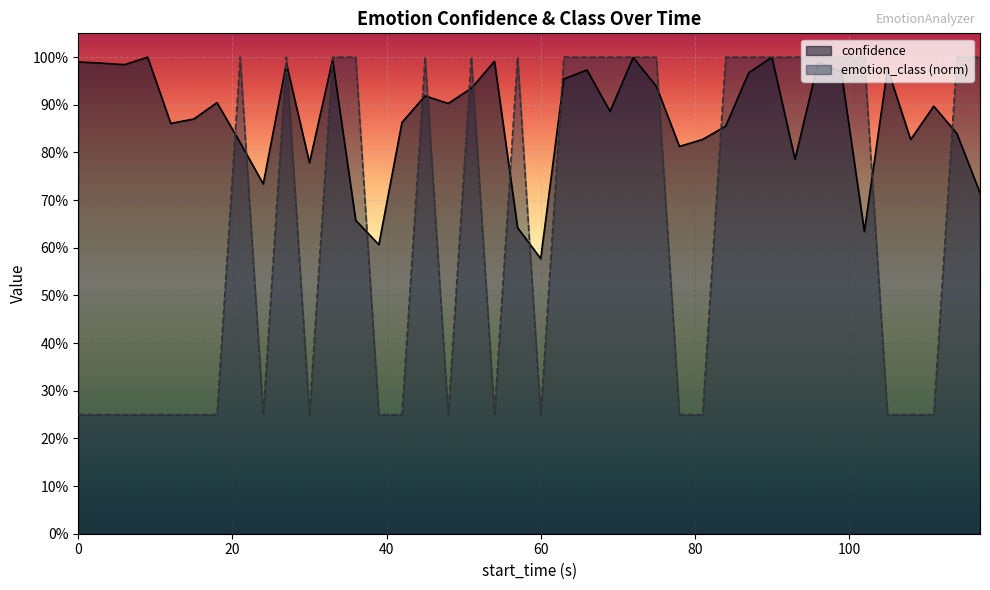

In confidence, how many points are lower than both neighbors (excluding endpoints)?

12